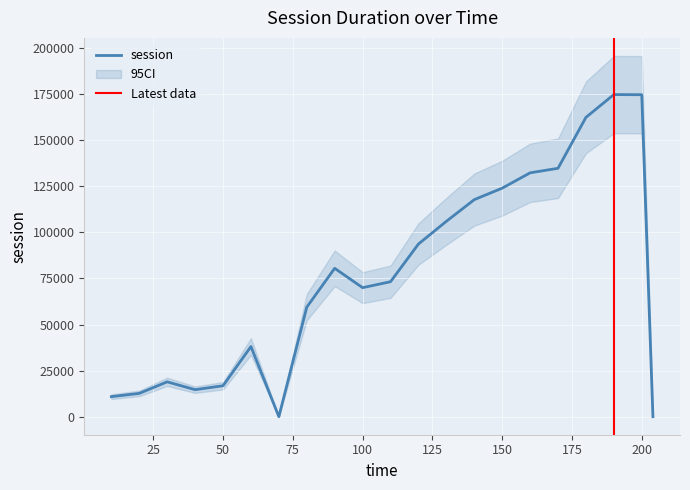

What is the approximate value at 30?

18915.4